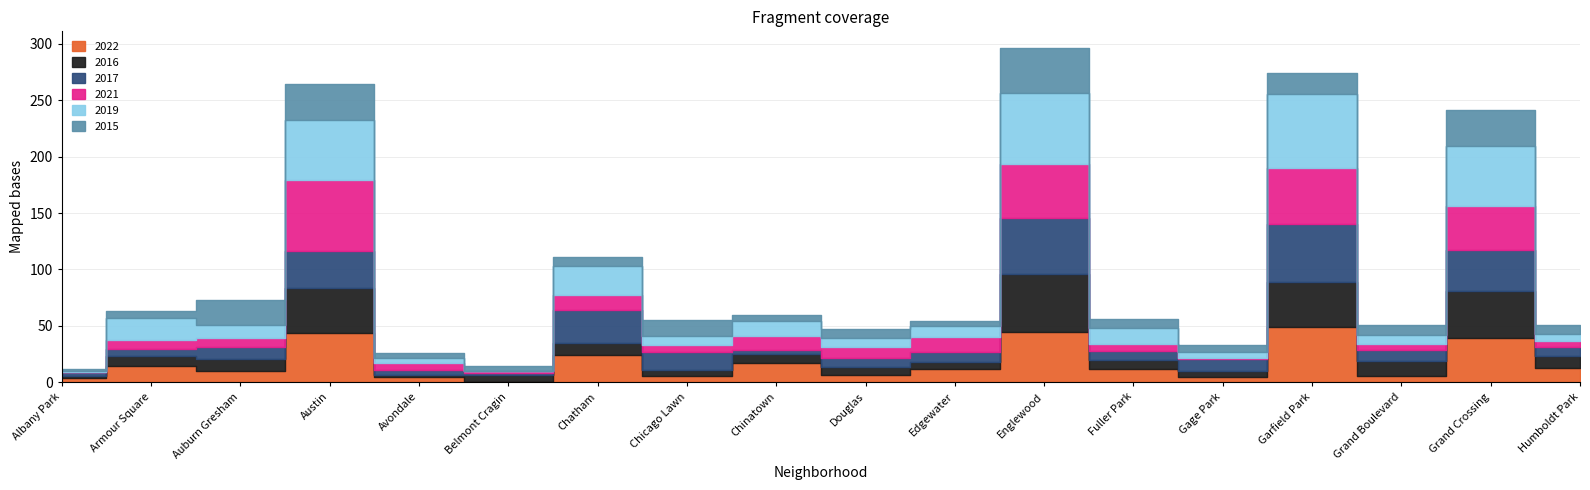

What is the difference between the maximum and minimum values in the 2016 series?

49